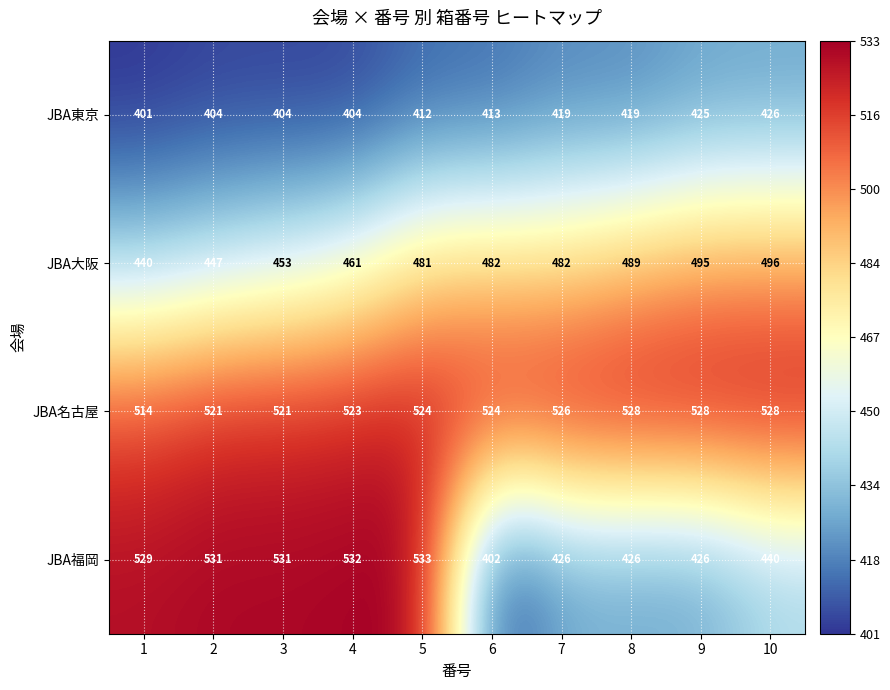

Count the JBA大阪 values in the range 453 to 489.

6